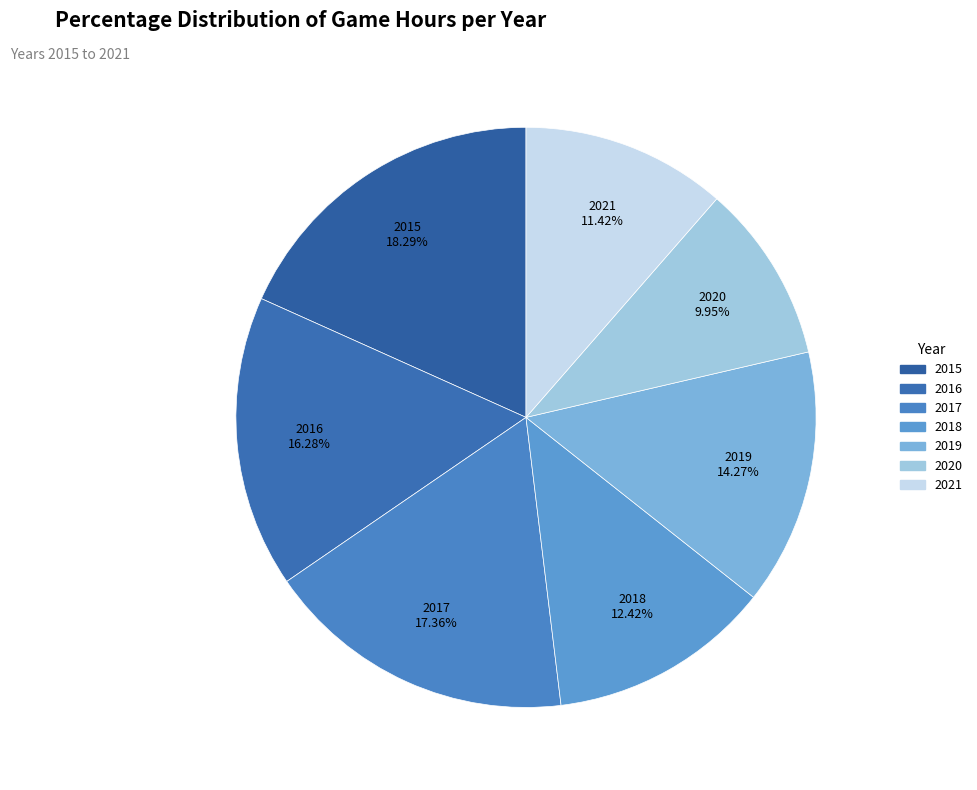

To the nearest percent, what is the average slice percentage?

14%